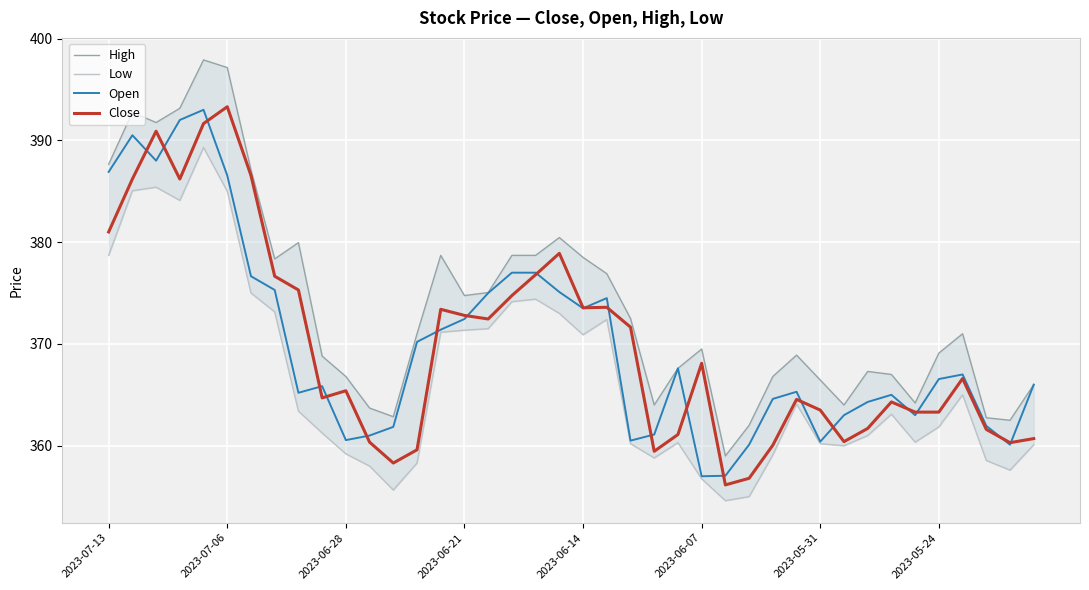

Reading left to right, what are all the values shown in this chart?

High: 387.6	392.8	391.8	393.1	397.9	397.1	387.1	378.4	379.9	368.8	366.8	363.7	362.9	371.0	378.7	374.8	375.1	378.7	378.7	380.4	378.5	376.9	372.5	364.0	367.6	369.5	359.0	362.0	366.8	368.9	366.4	364.0	367.3	367.0	364.2	369.1	371.0	362.8	362.5	366.0
Low: 378.7	385.1	385.4	384.1	389.3	385.0	375.0	373.1	363.4	361.2	359.2	358.0	355.6	358.3	371.1	371.4	371.5	374.1	374.4	373.0	370.9	372.4	360.2	358.8	360.3	356.8	354.6	355.0	359.1	364.1	360.2	360.0	361.0	363.1	360.4	361.9	365.0	358.6	357.6	360.1
Open: 386.9	390.5	388.0	392.0	393.0	386.6	376.6	375.3	365.2	365.9	360.6	361.0	361.9	370.2	371.4	372.4	375.0	377.0	377.0	375.1	373.5	374.5	360.5	361.1	367.6	357.0	357.1	360.1	364.6	365.3	360.4	363.0	364.3	365.0	363.0	366.6	367.0	361.9	360.1	366.0
Close: 381.0	386.2	390.9	386.2	391.6	393.3	386.6	376.6	375.3	364.7	365.4	360.4	358.3	359.6	373.4	372.8	372.4	374.8	376.8	378.9	373.6	373.6	371.6	359.4	361.1	368.1	356.1	356.8	360.1	364.6	363.5	360.4	361.7	364.3	363.3	363.3	366.6	361.6	360.3	360.7